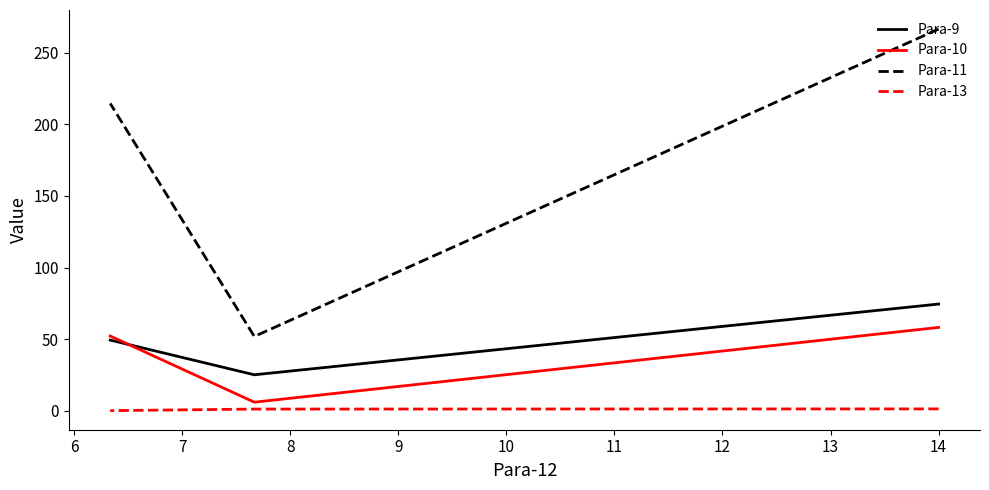

What value does the Para-10 series have at 7?

52.2